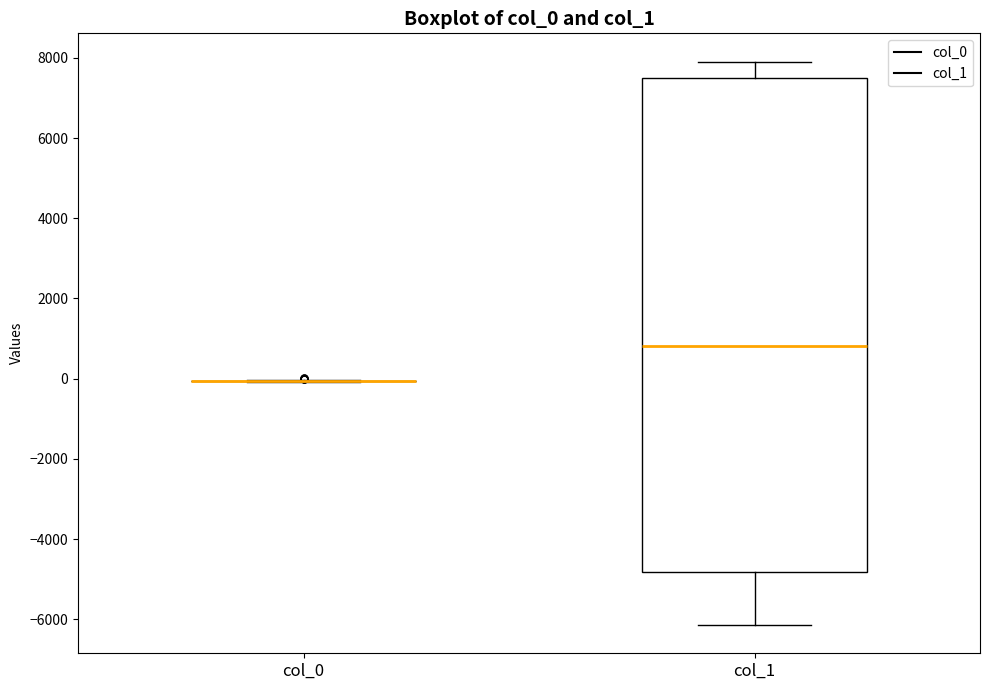

Reading left to right, read every box against the y-axis: the position of its median line, the range the box covers, and the ends of its whiskers. The values are not printed on the chart, so give them approximately, as read against the axis.

col_0: box collapsed to a line at 0, whiskers 0 to 0
col_1: median 800, box -4800 to 7400, whiskers -6200 to 8000